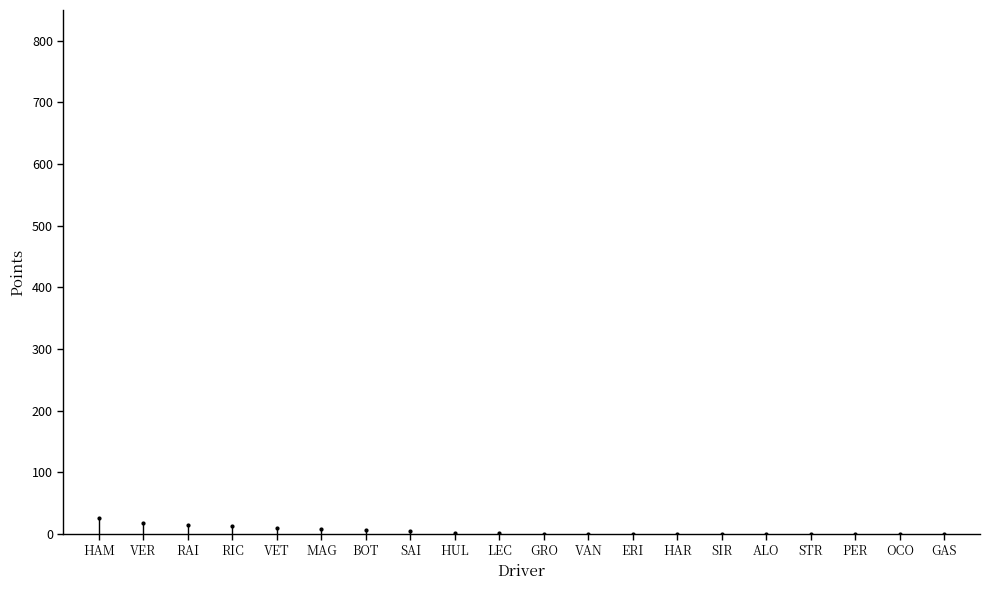

What is the sum of all values?

101